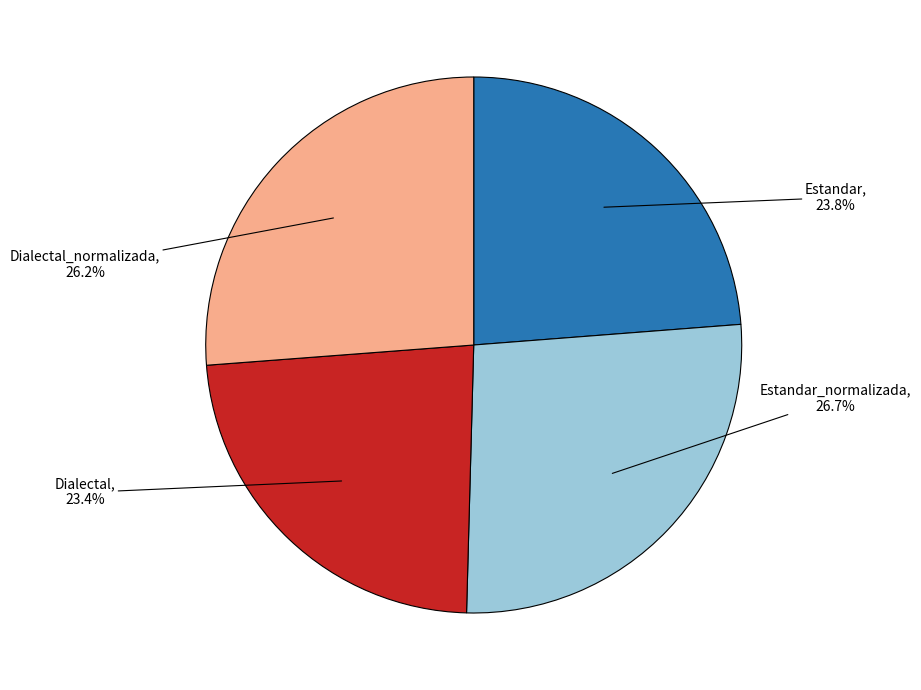

Does any single category account for the majority?

No